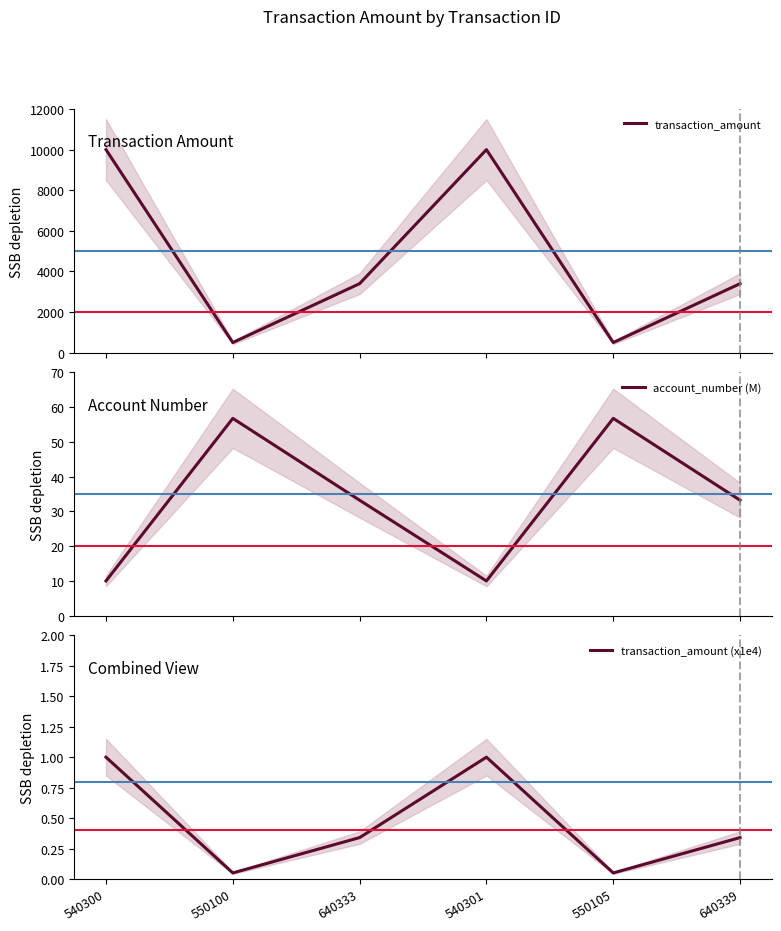

Between 550100 and 540301, which series saw the biggest shift?

transaction_amount